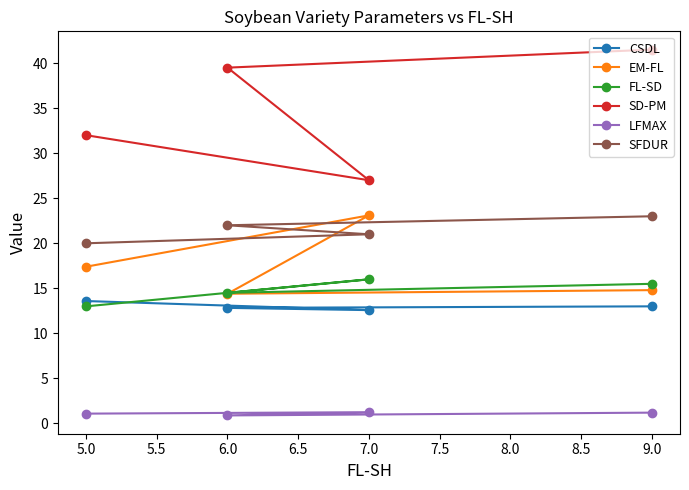

What is the total value across all series at 6.0?

104.1